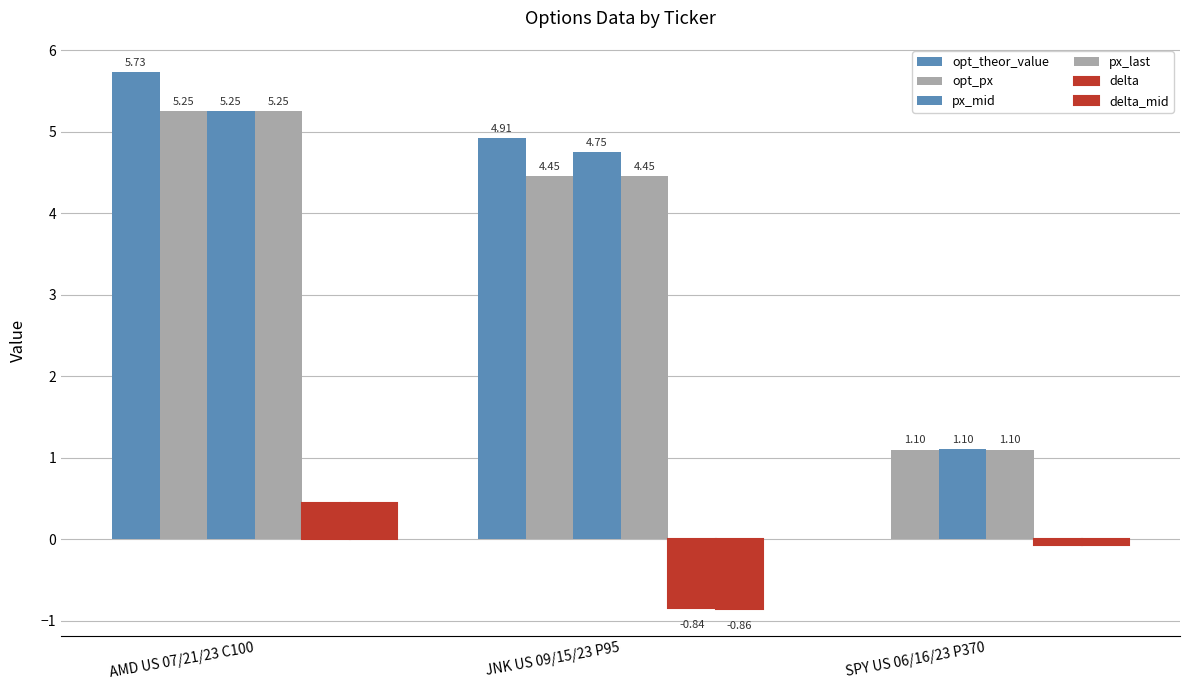

Where is px_last nearest to the value 3?

JNK US 09/15/23 P95